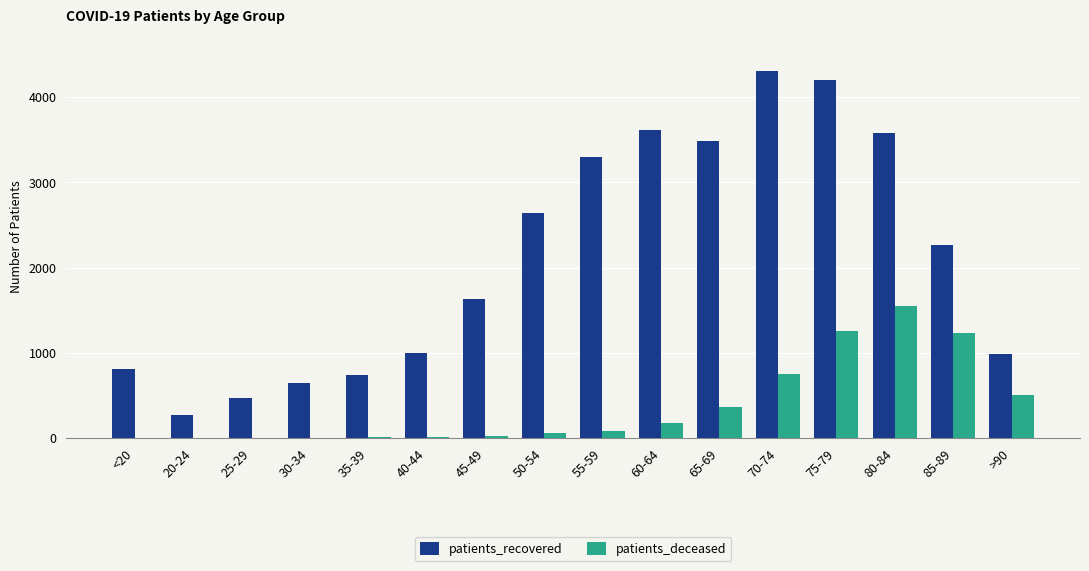

At which category does the chart reach its peak across all series?

70-74